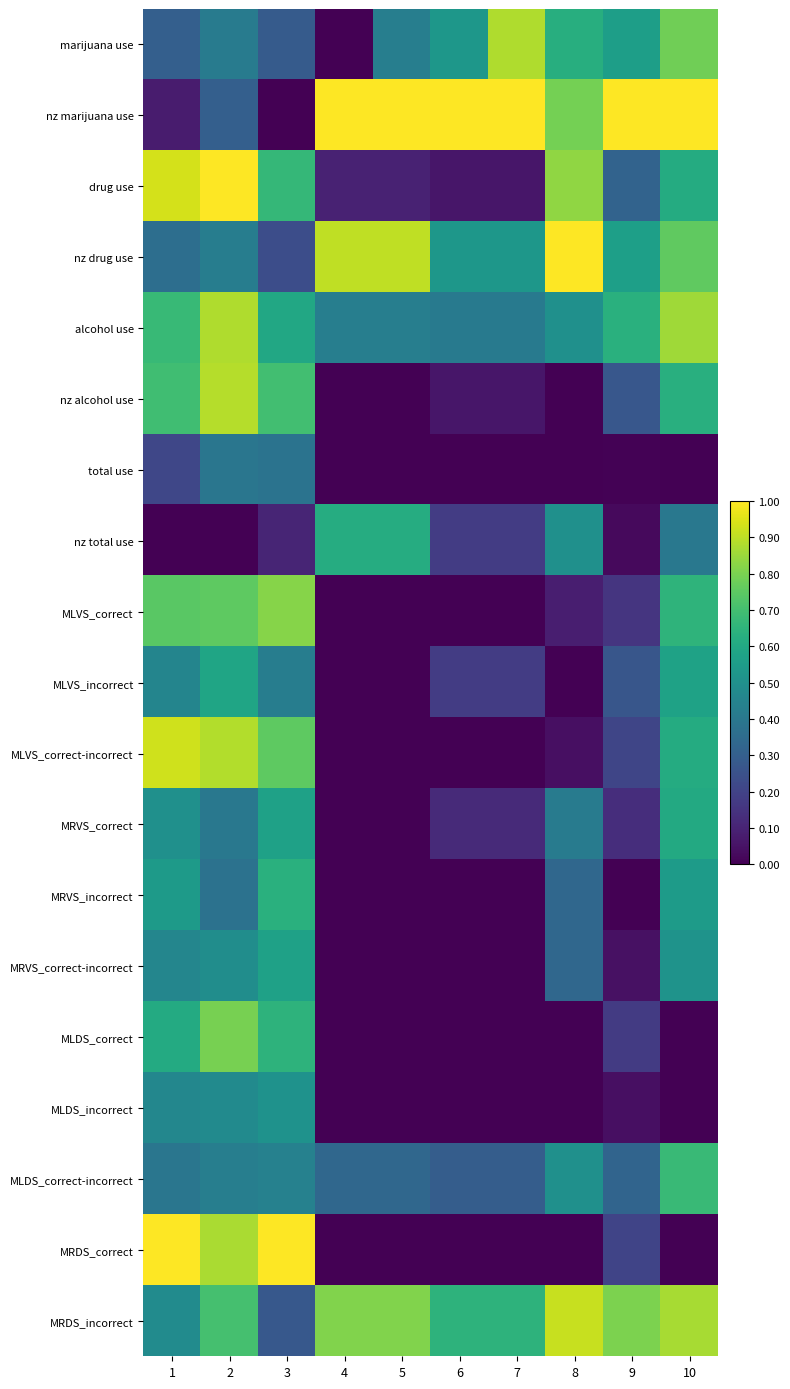

Rank the series at 2 from highest to lowest value.

drug use, nz alcohol use, MLVS_correct-incorrect, alcohol use, MRDS_correct, MLDS_correct, MLVS_correct, MRDS_incorrect, MLVS_incorrect, MRVS_correct-incorrect, MLDS_incorrect, MLDS_correct-incorrect, nz drug use, marijuana use, MRVS_correct, total use, MRVS_incorrect, nz marijuana use, nz total use